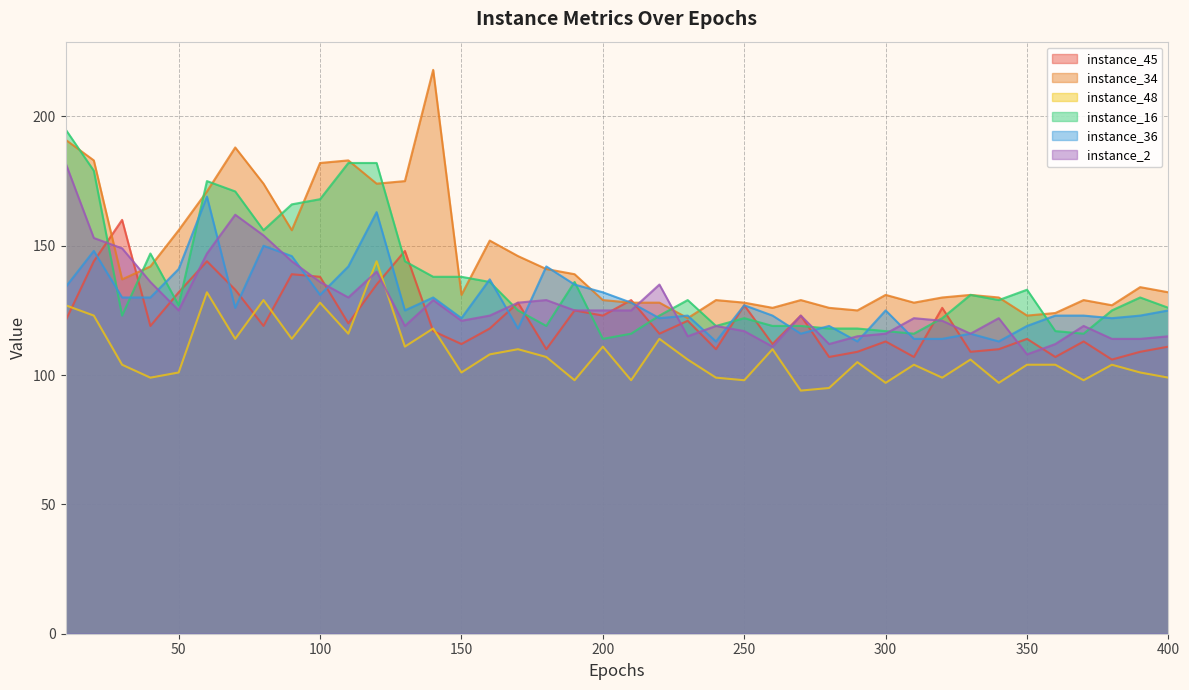

How many times do instance_16 and instance_34 cross each other?

15